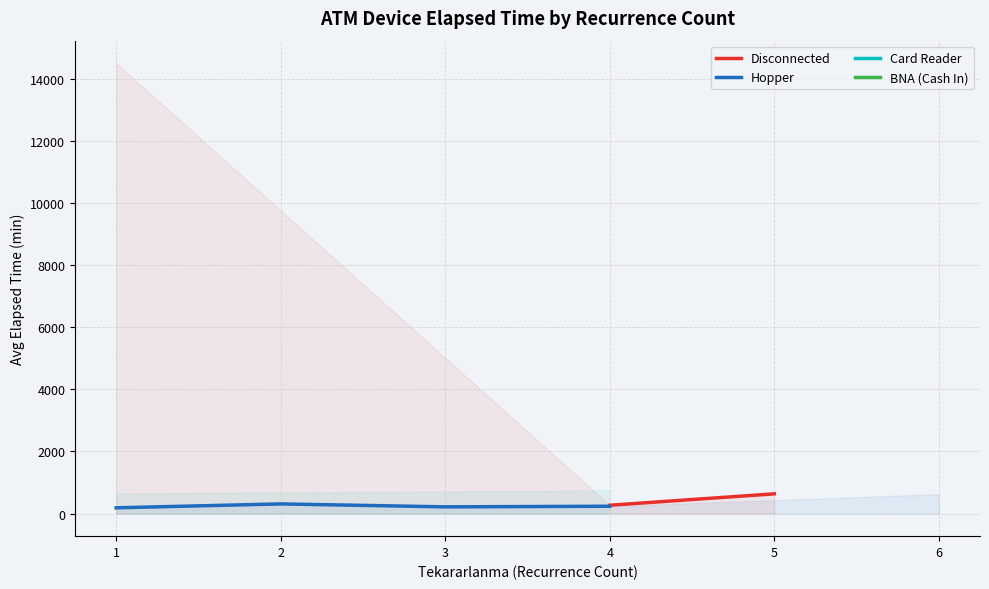

True or false: Card Reader and BNA (Cash In) cross at least once.

False